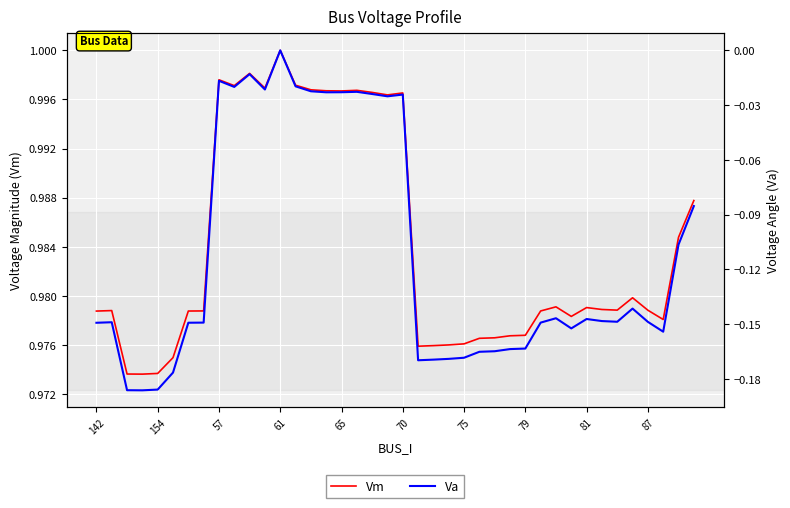

At how many categories does at least one series exceed 0?

40